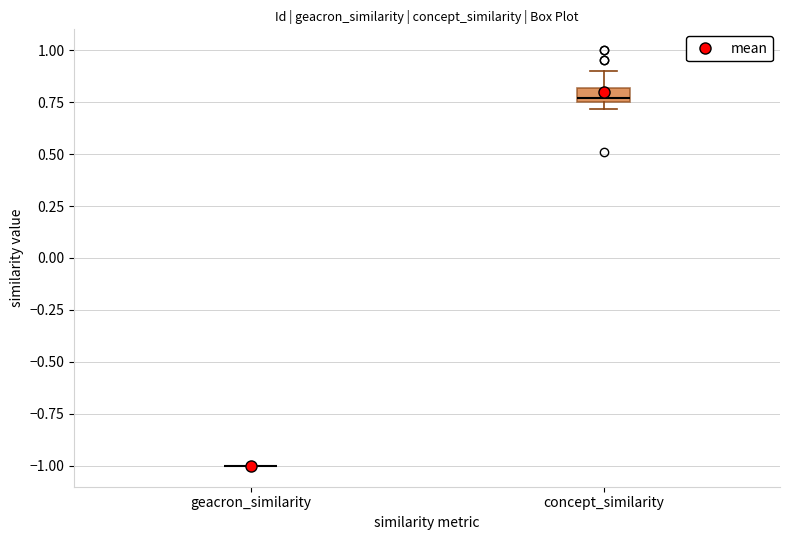

Which box is the tallest, from its lower edge to its upper edge?

concept_similarity